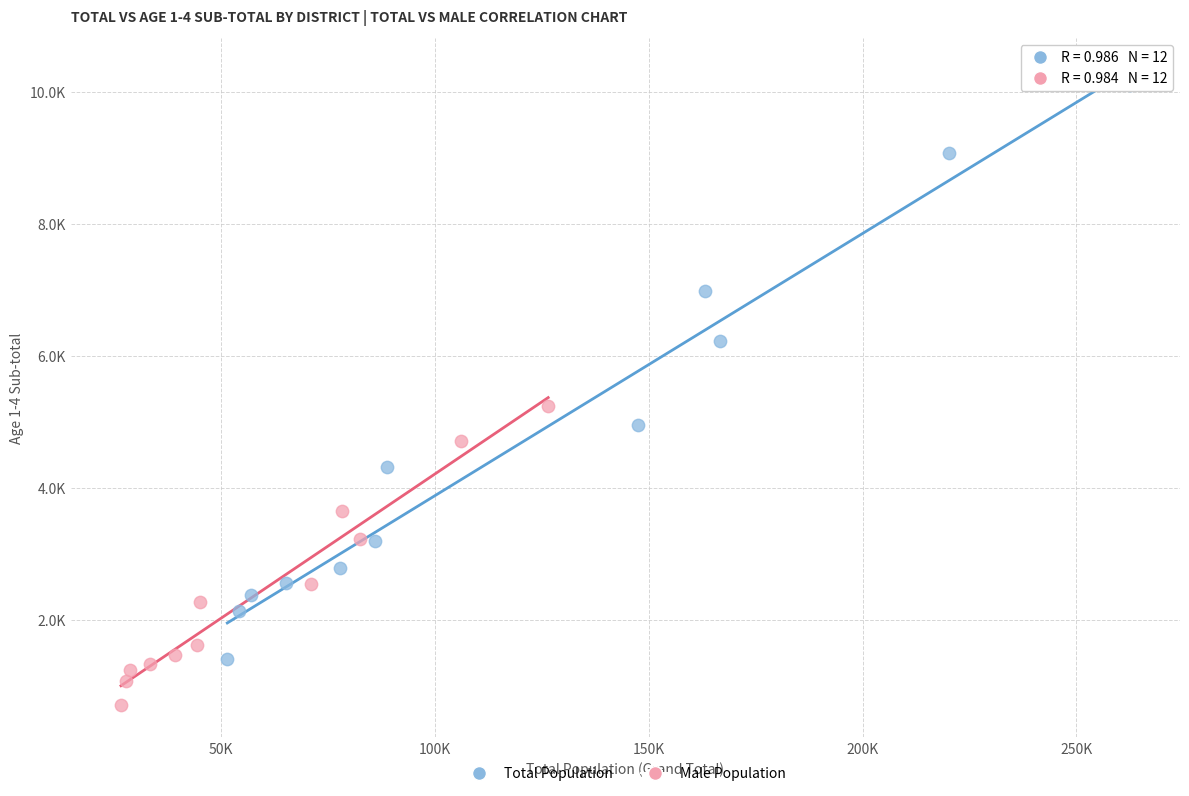

What are all the series names shown in the legend?

Total Population, Male Population